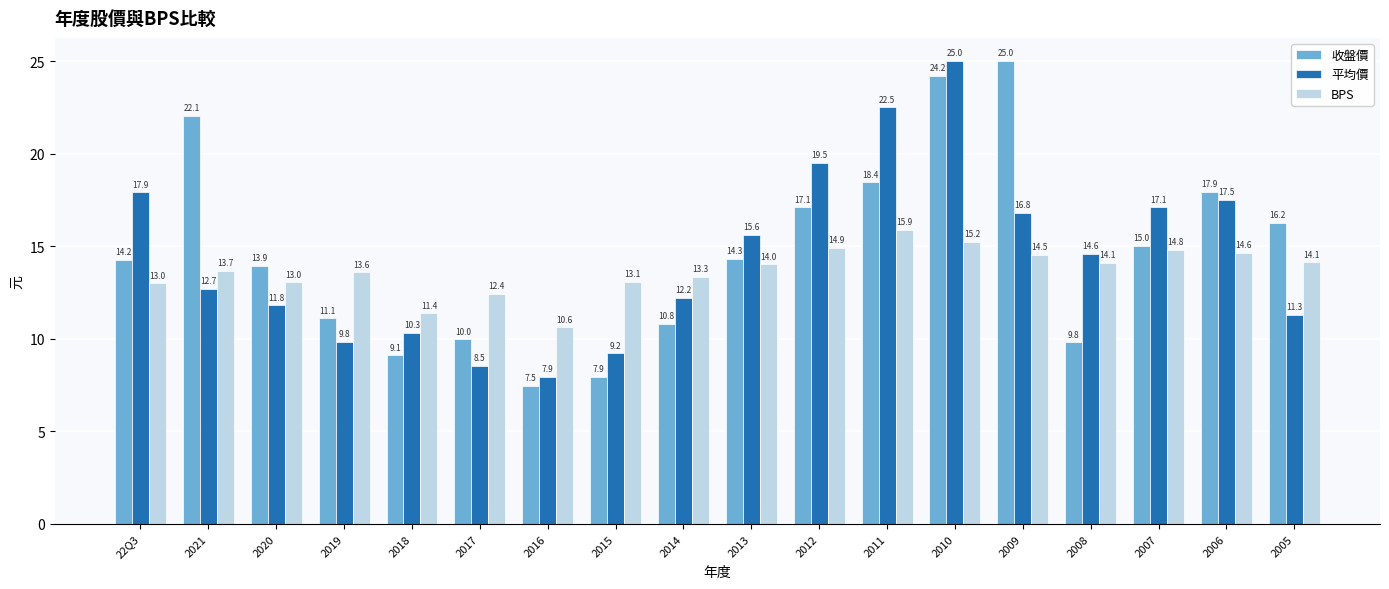

At which category is the sum across all series the highest?

2010